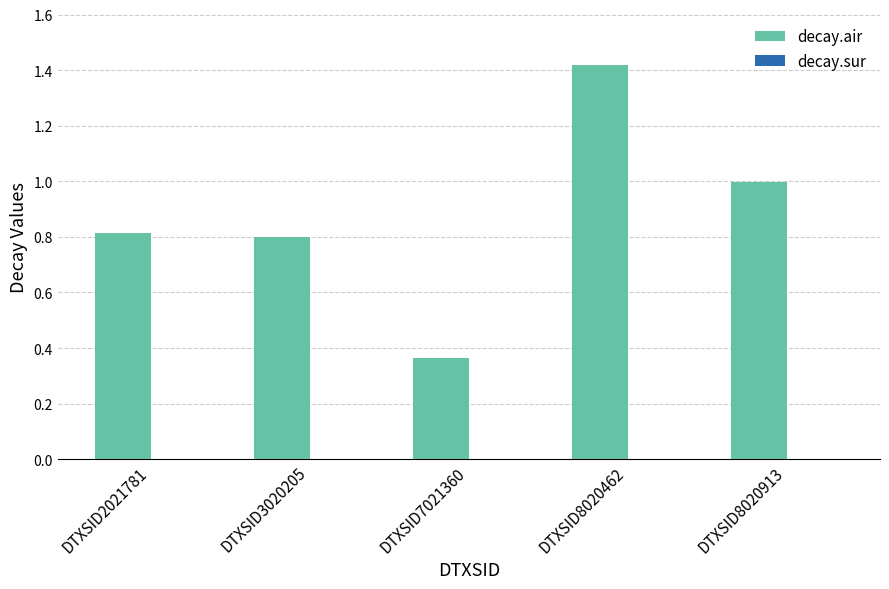

Are the bars horizontal?

No